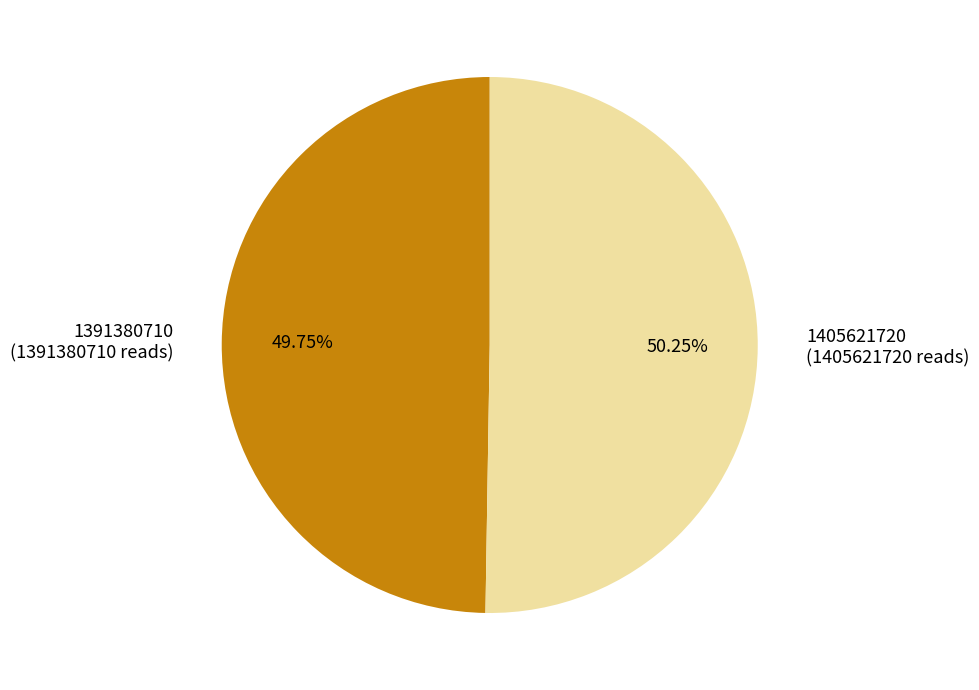

Count the number of slices in the pie.

2